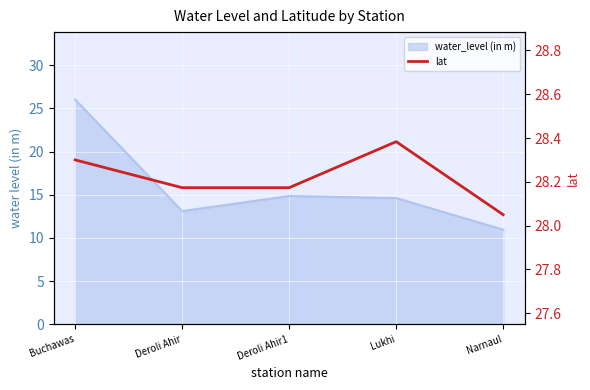

Where is the first local maximum?

Lukhi